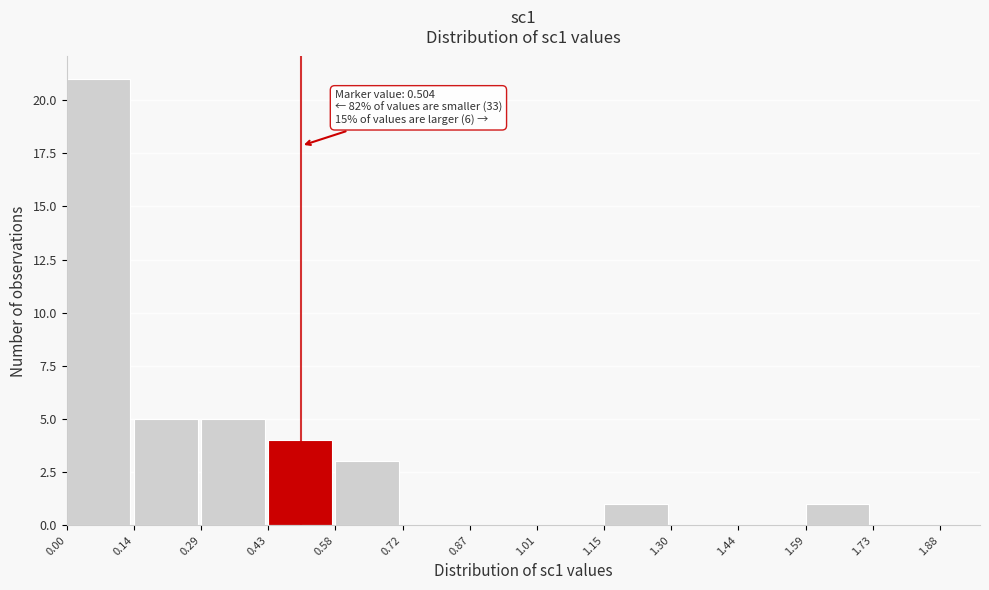

Which range on the x-axis has the tallest bar?

0.00 to 0.14